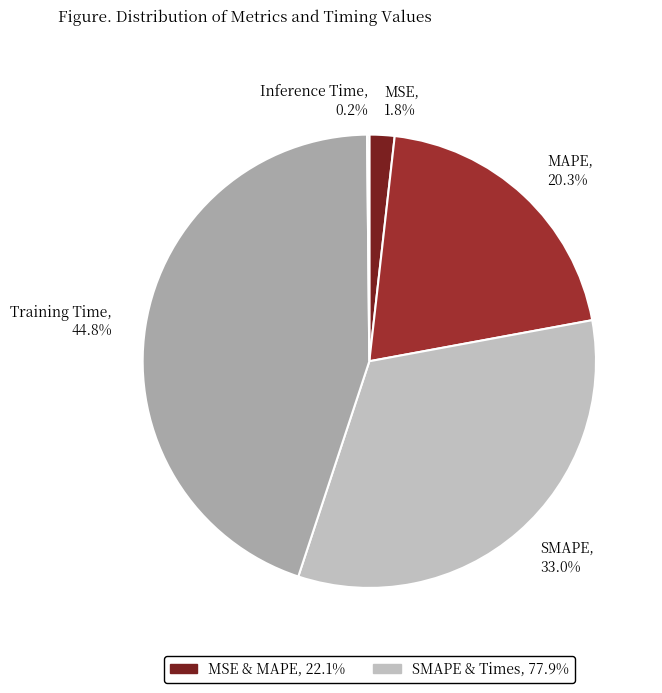

What is the ratio of the value at MAPE to the value at Training Time?

0.5